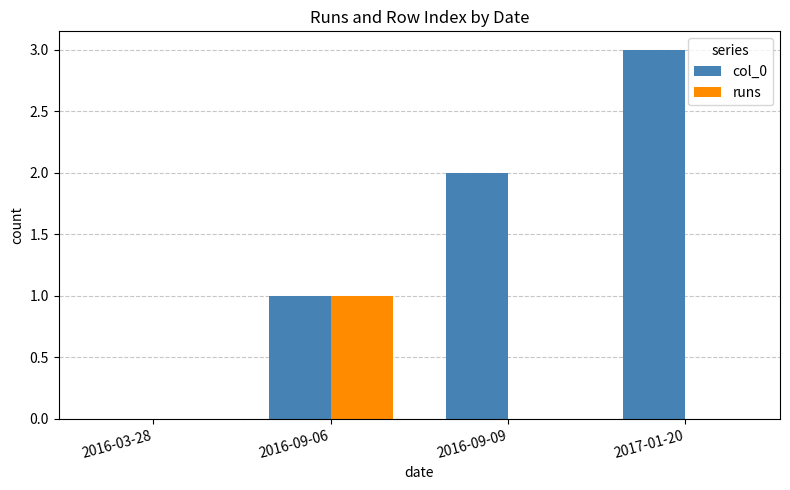

What is the greatest value displayed?

3